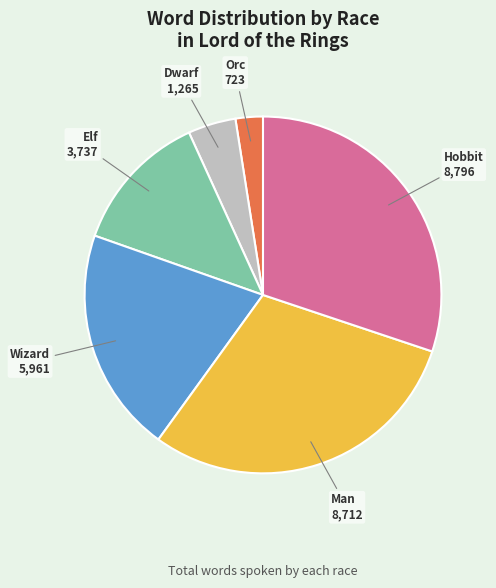

Approximately how many times larger is the value at Dwarf compared to Orc?

1.7